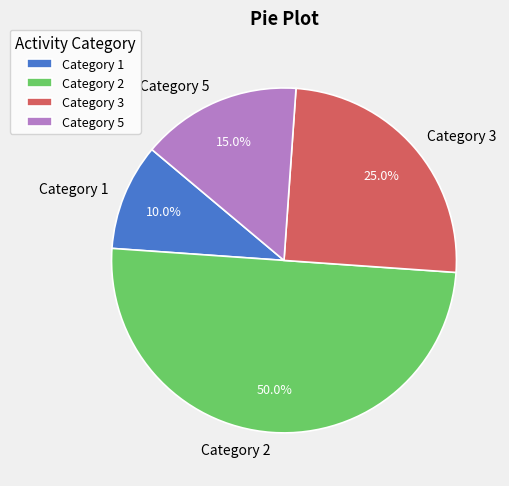

Does Category 5 represent more than half of the total?

No